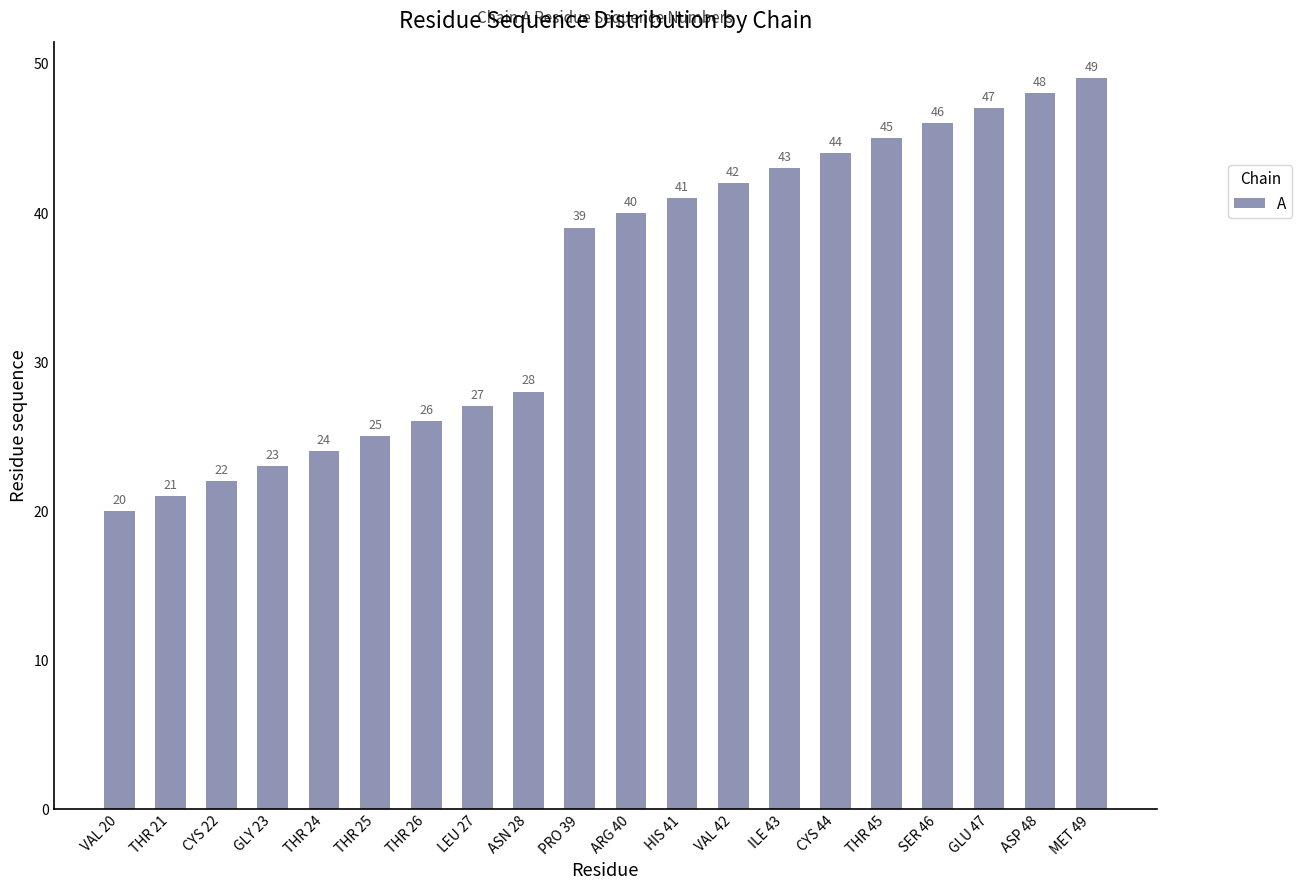

How many bars are there in total?

20